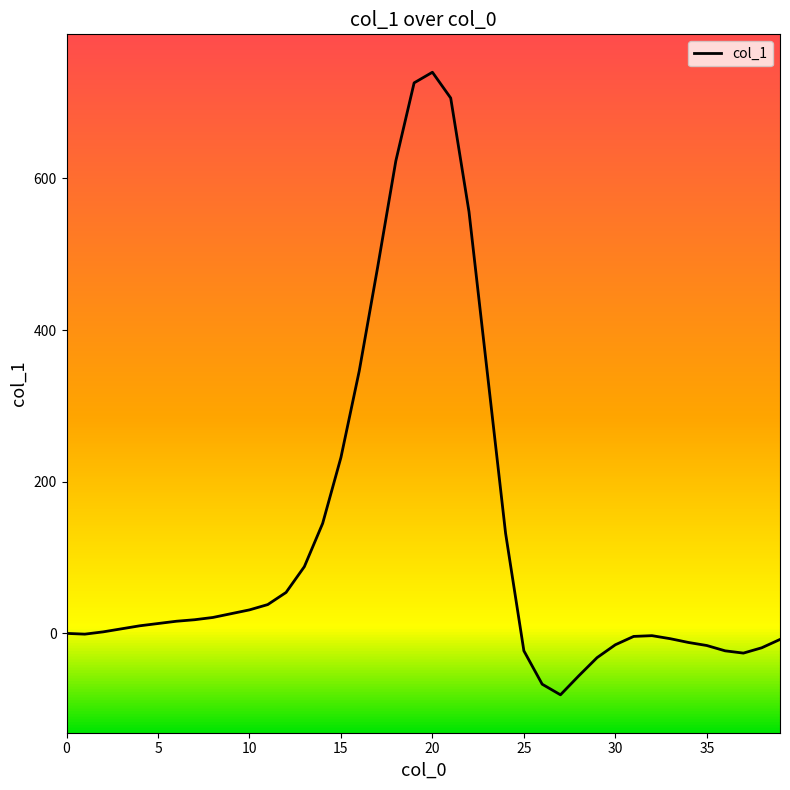

What is the minimum value shown in the chart?

-81